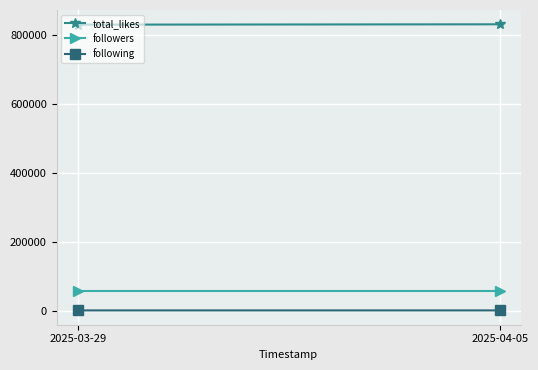

Rank the series at 2025-04-05 from lowest to highest value.

following, followers, total_likes